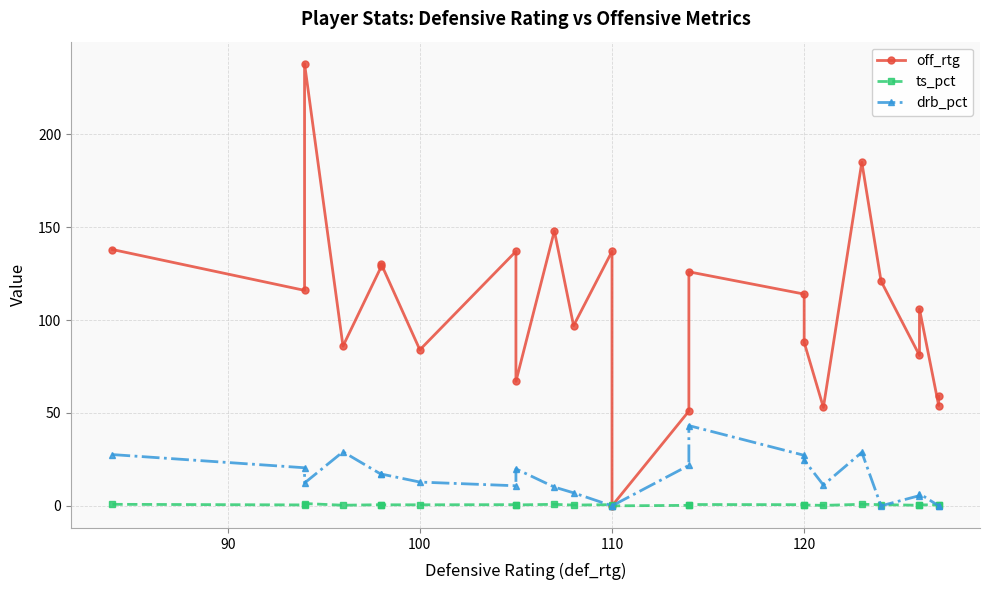

Where is the first local maximum for ts_pct?

100